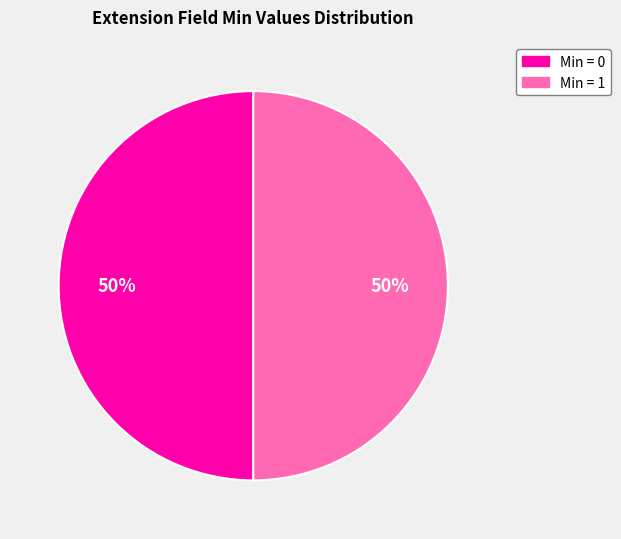

To the nearest percent, what is the average slice percentage?

50%